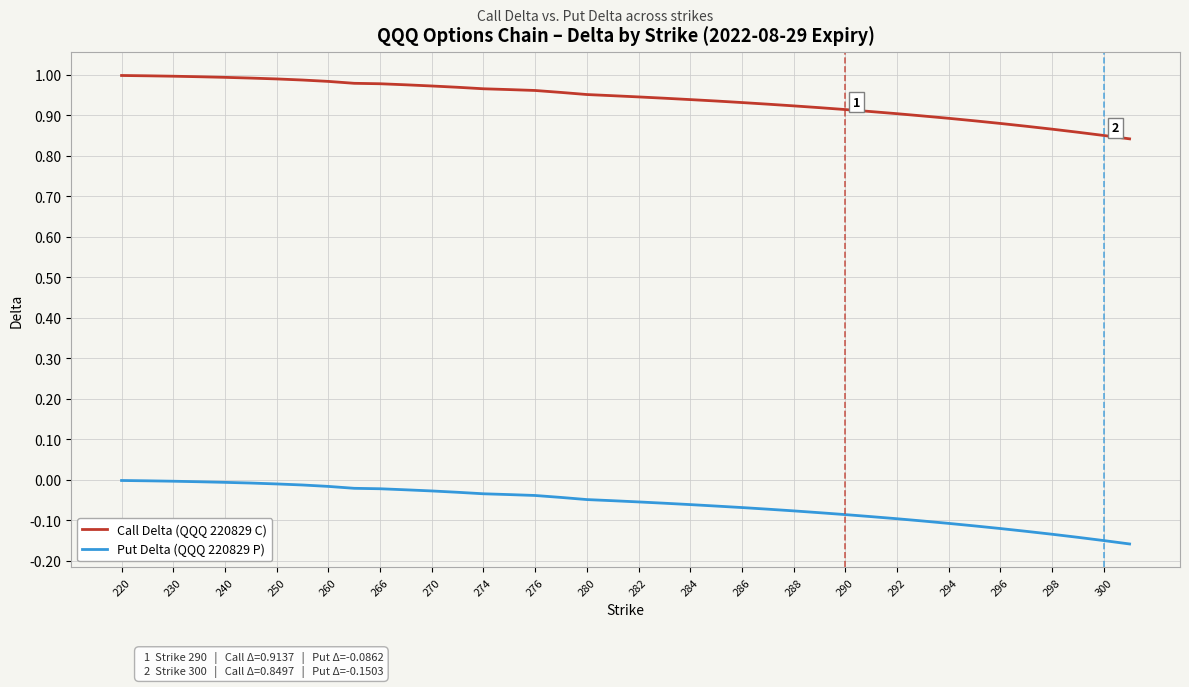

True or false: Put Delta (QQQ 220829 P) and Call Delta (QQQ 220829 C) cross at least once.

False